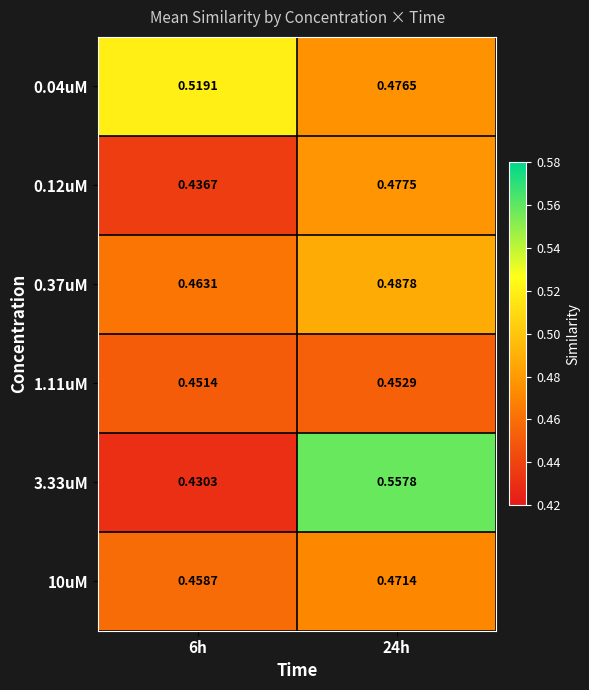

Which series has the largest range (max minus min)?

3.33uM